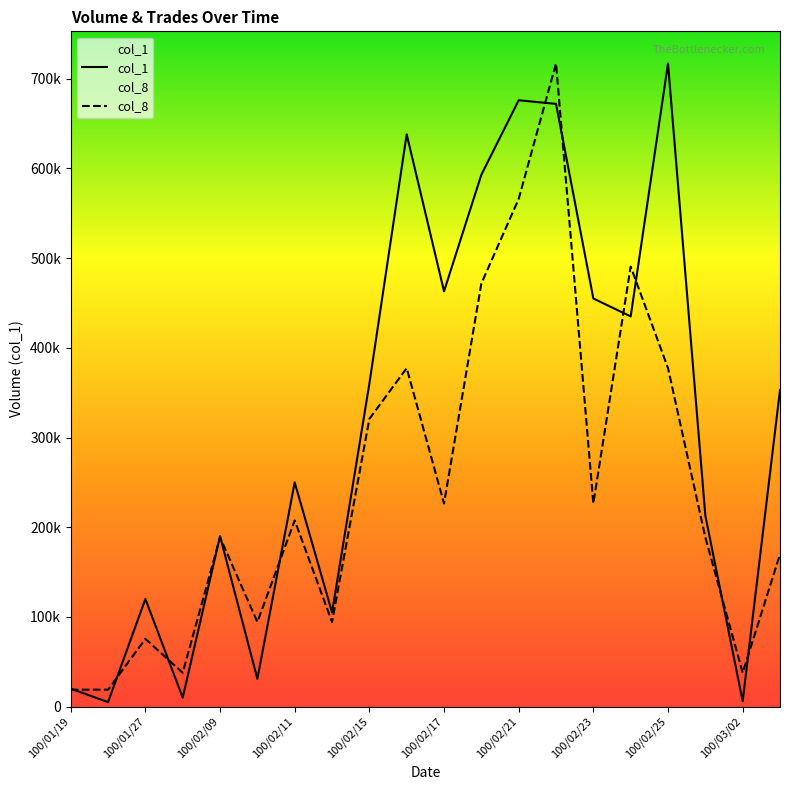

What is the spread (max minus min) of values at 11?

121289.5